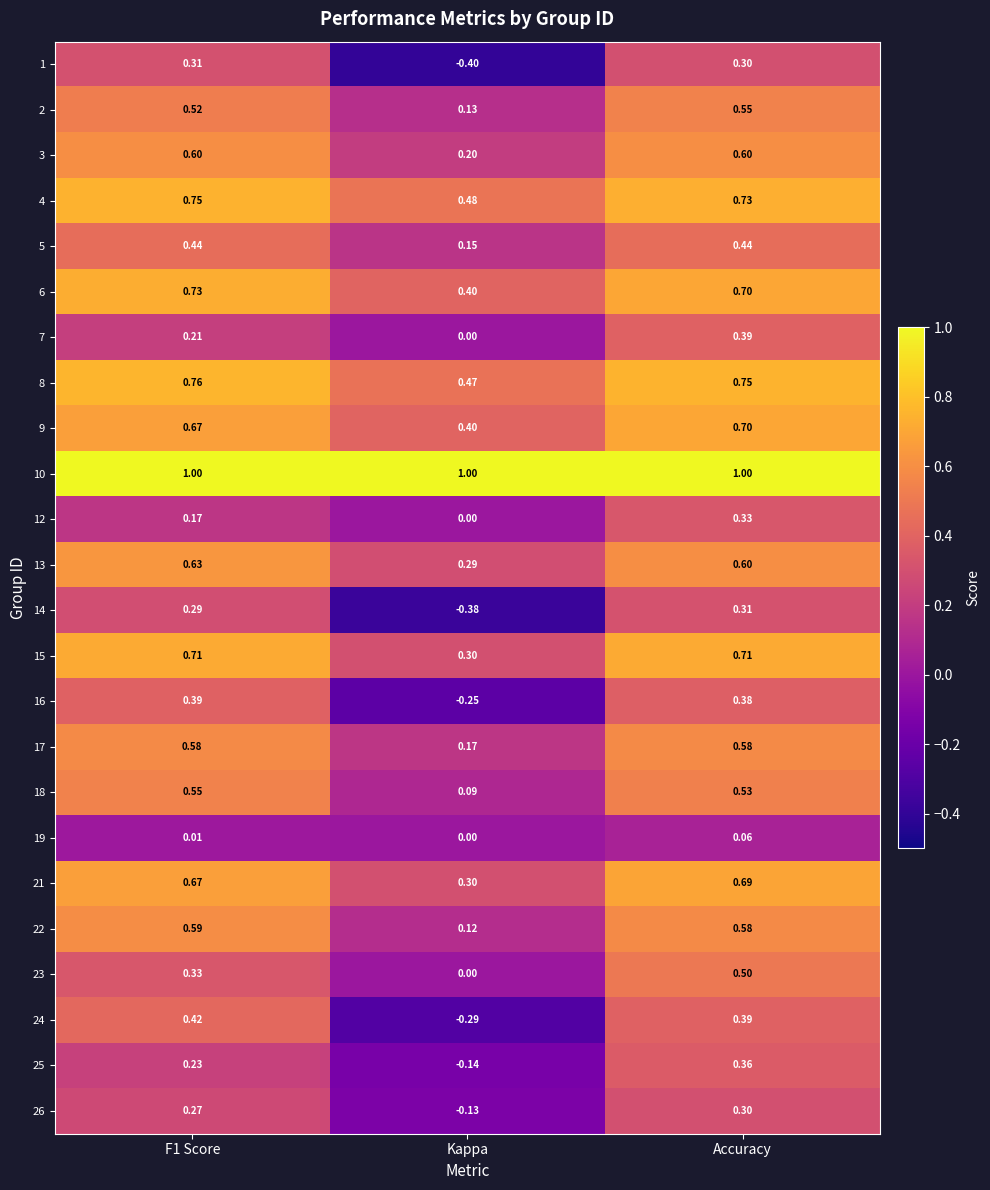

What is the maximum value shown in the chart?

1.0